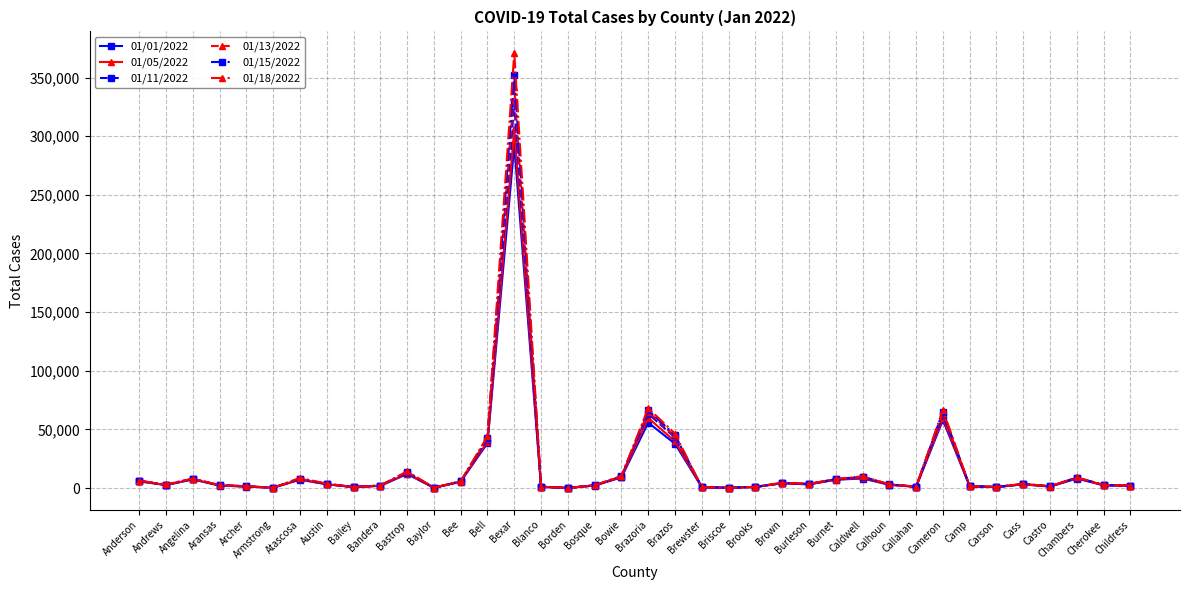

Between Bexar and Brazos, which series saw the biggest shift?

01/18/2022